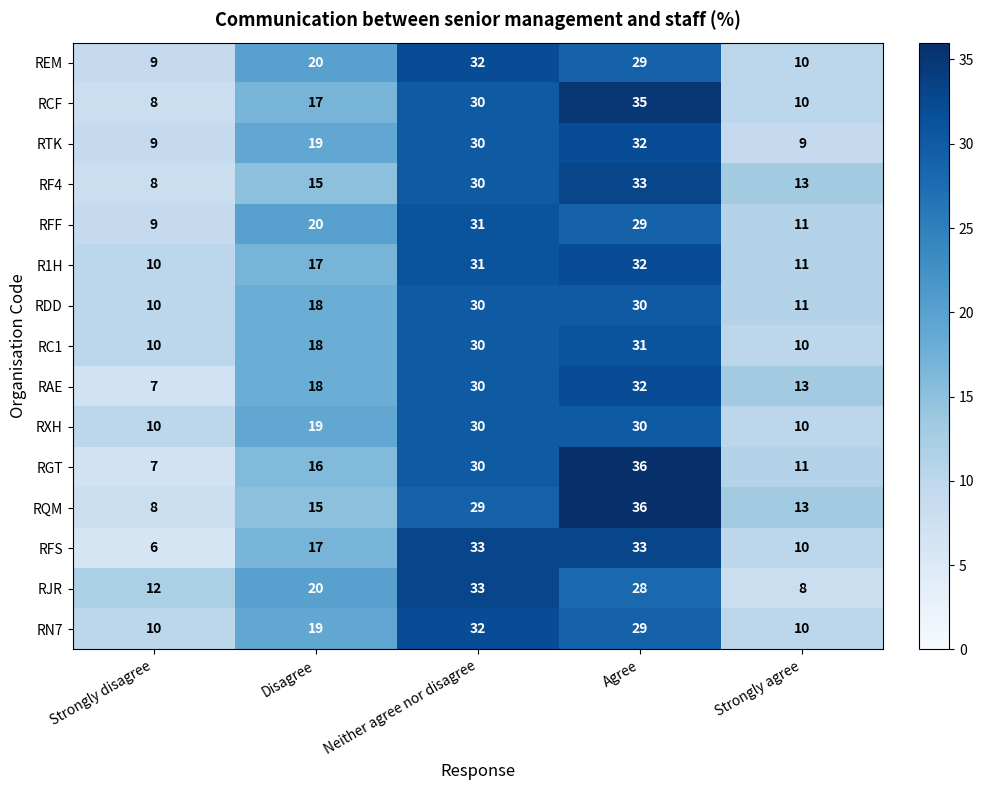

What is the average value of the RAE series?

20